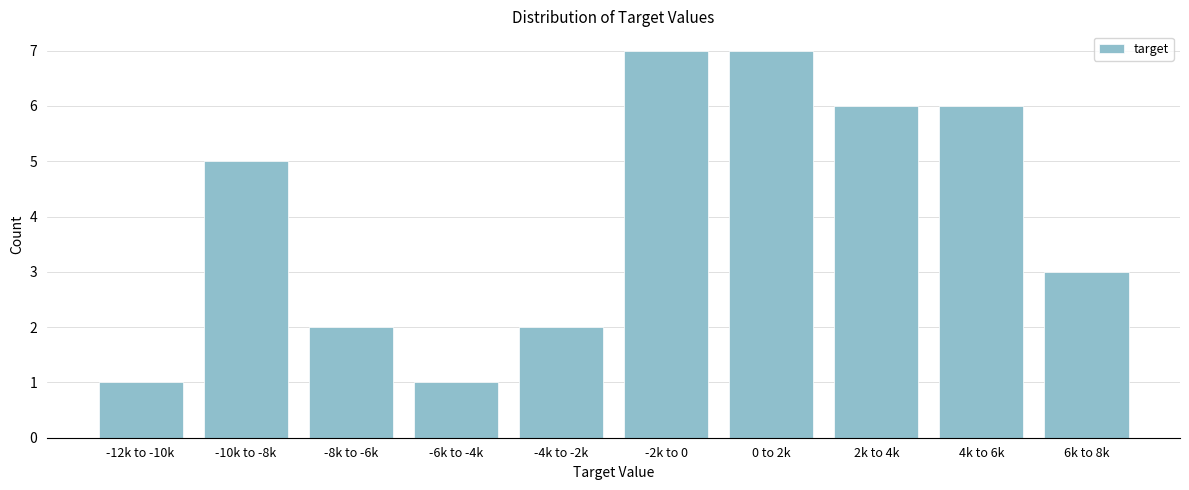

Reading left to right, what are all the values shown in this chart?

1	5	2	1	2	7	7	6	6	3